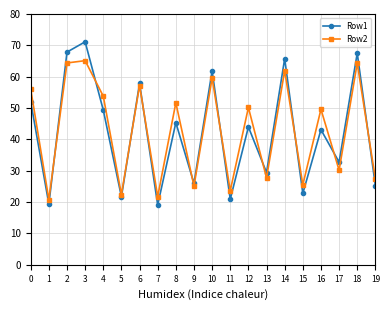

Count the number of data series in this chart.

2